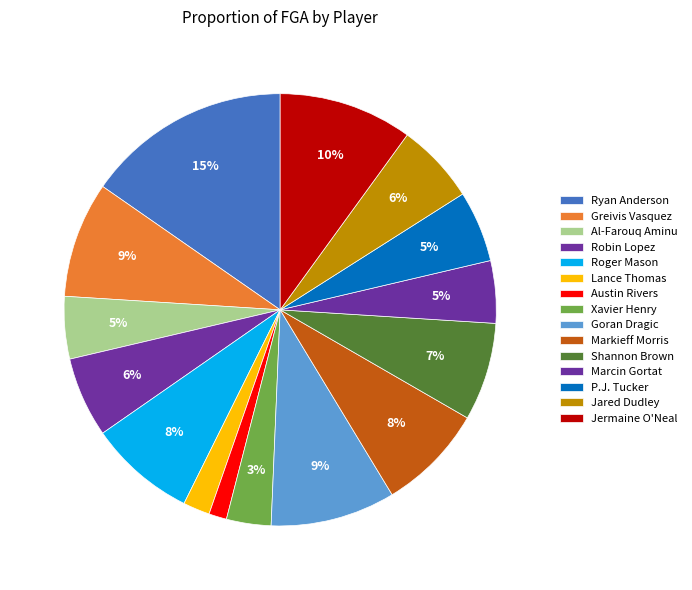

Count the number of slices in the pie.

15